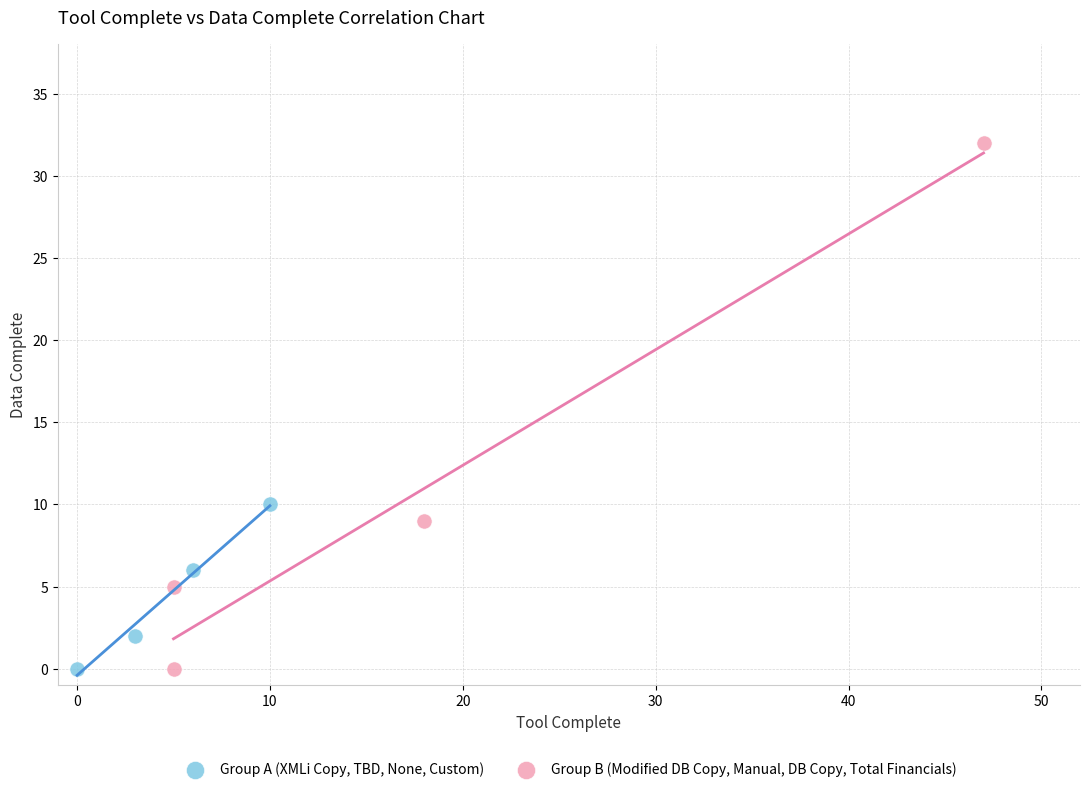

Which series has the widest spread of Y values?

Group B (Modified DB Copy, Manual, DB Copy, Total Financials)